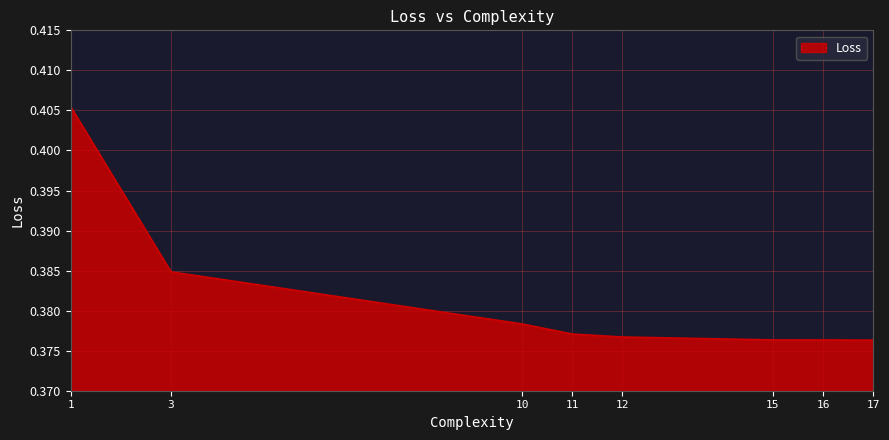

How many values are between 0 and 1?

8